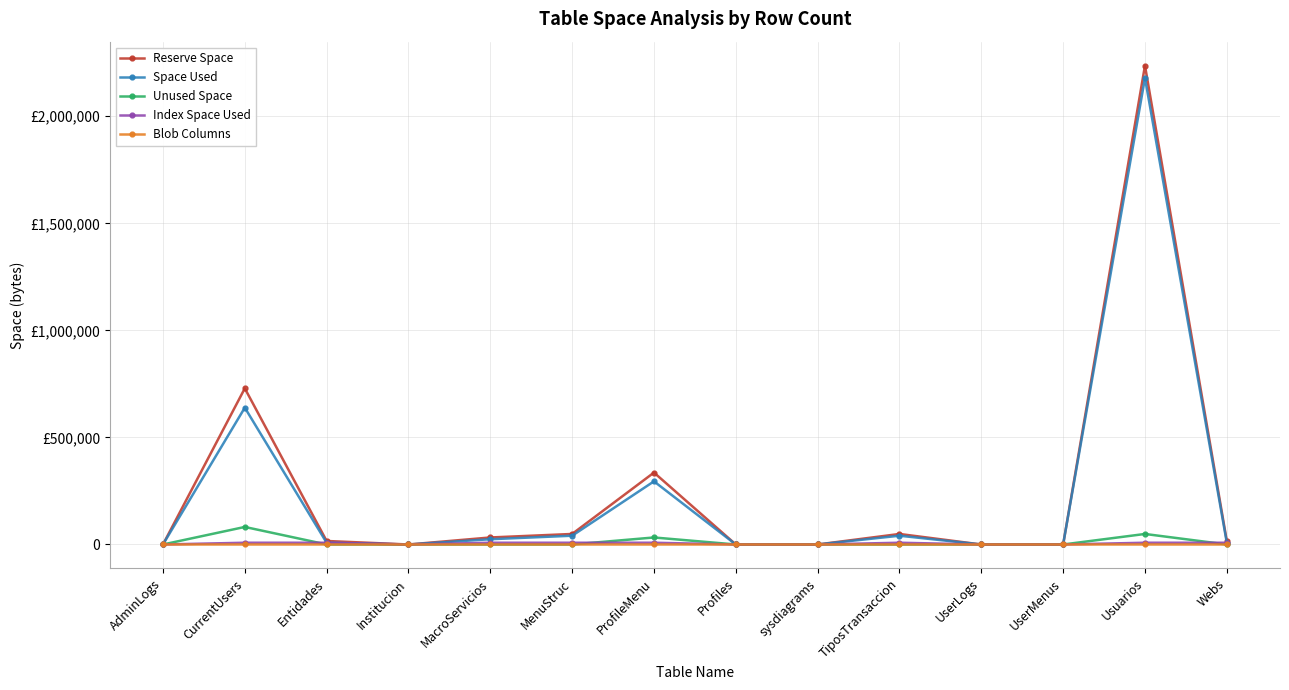

List the series in order of their peak value, highest first.

Reserve Space, Space Used, Unused Space, Index Space Used, Blob Columns